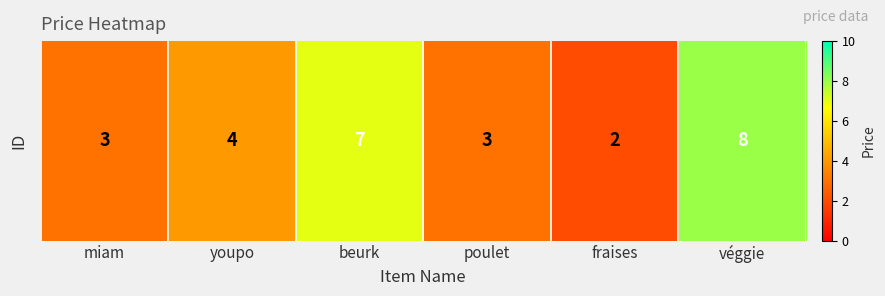

Rank the categories by value from lowest to highest.

fraises, miam, poulet, youpo, beurk, véggie